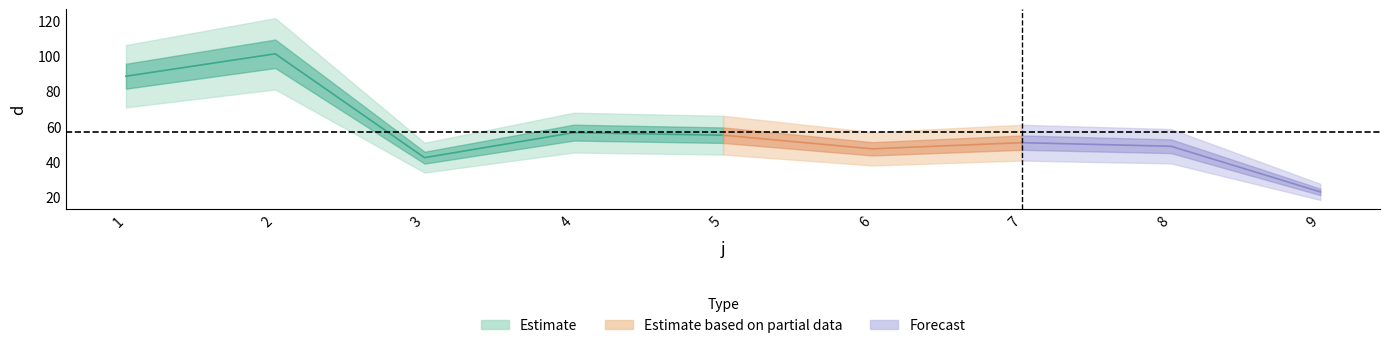

True or false: the data shows 69.0 at 7.

False